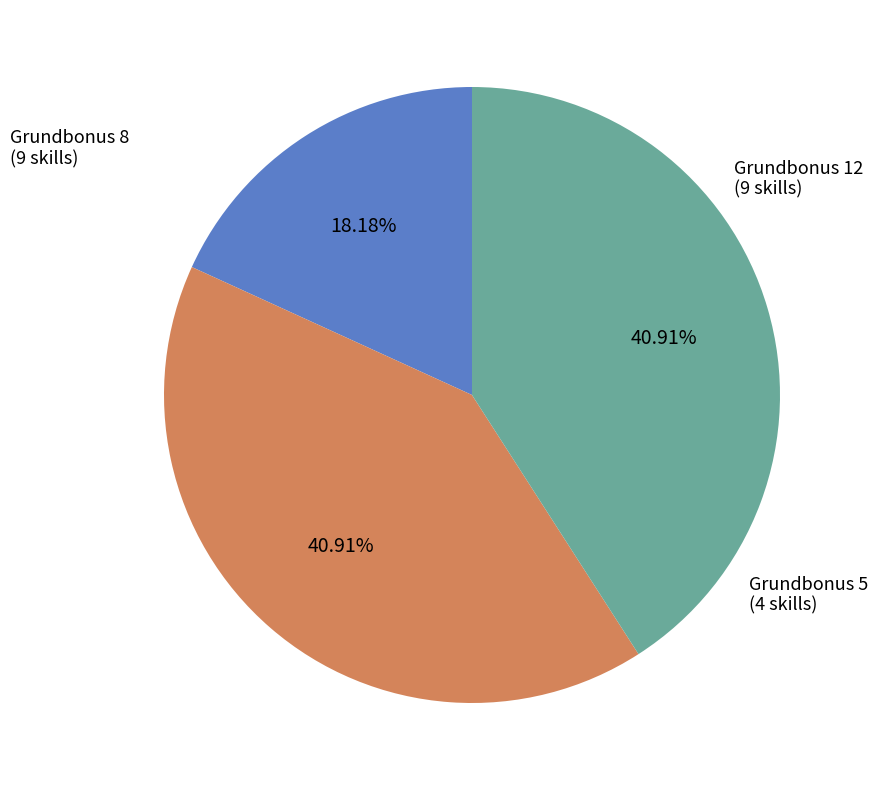

Does any single category account for the majority?

No